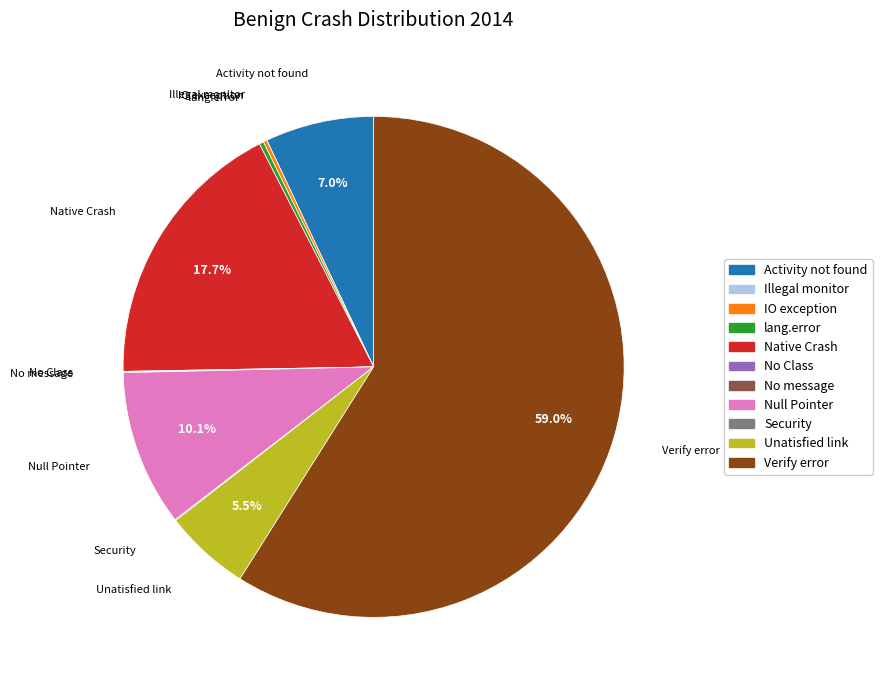

True or false: lang.error accounts for 11% of the total.

False